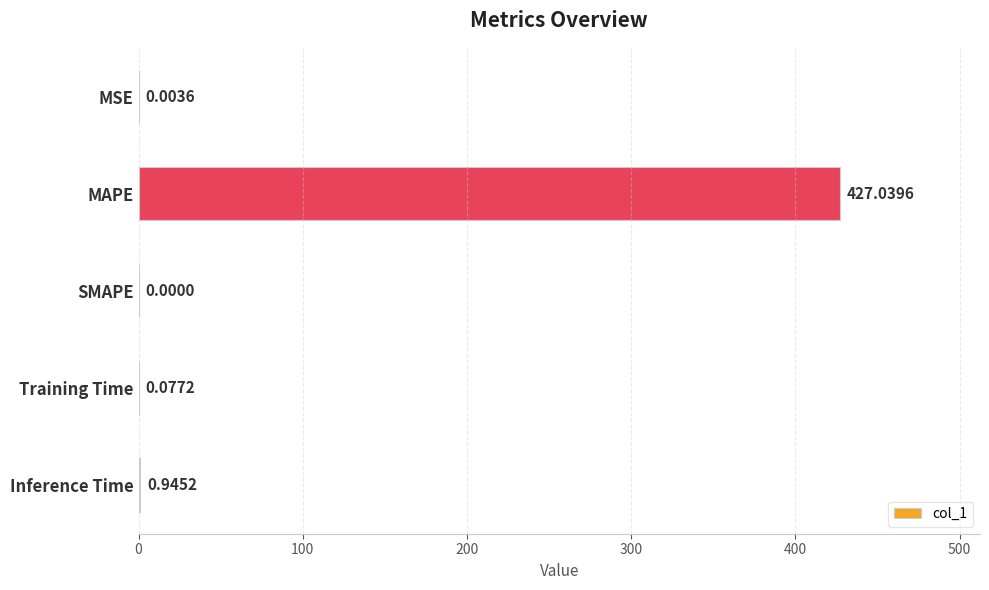

What is the sum of all values?

428.1